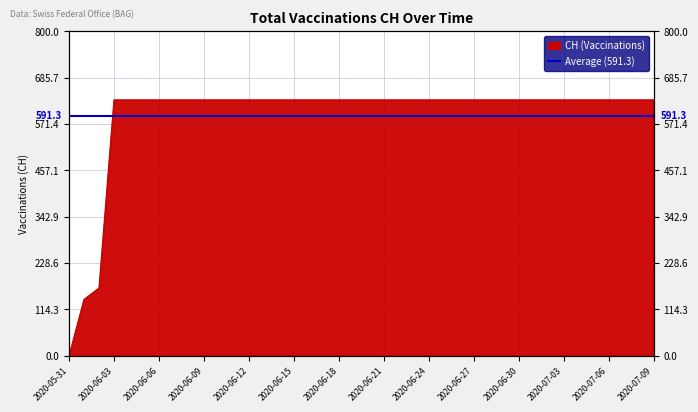

The value at 2020-06-27 is 631. True or false?

True